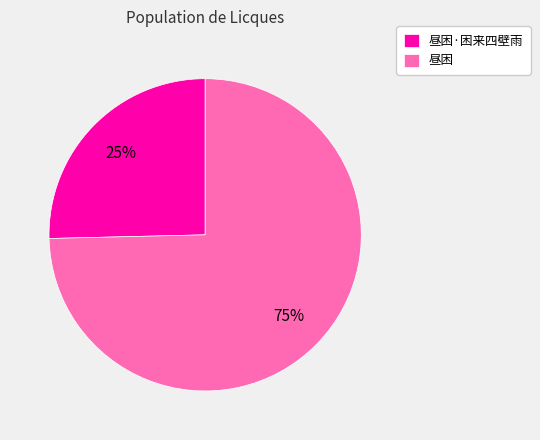

Which has a higher value, 昼困·困来四壁雨 or 昼困?

昼困